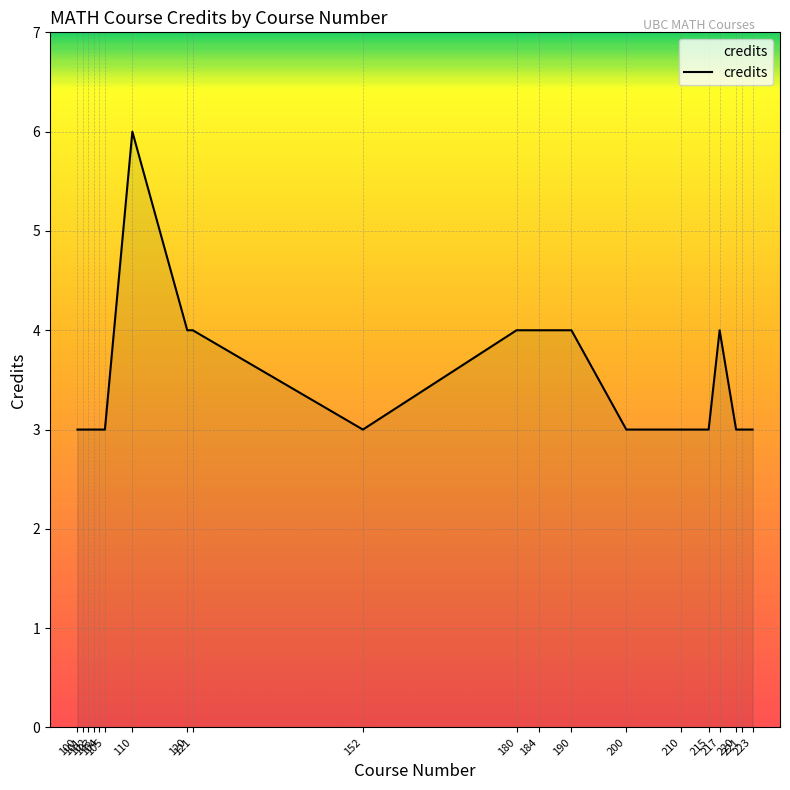

What is the difference between the maximum and minimum values?

3